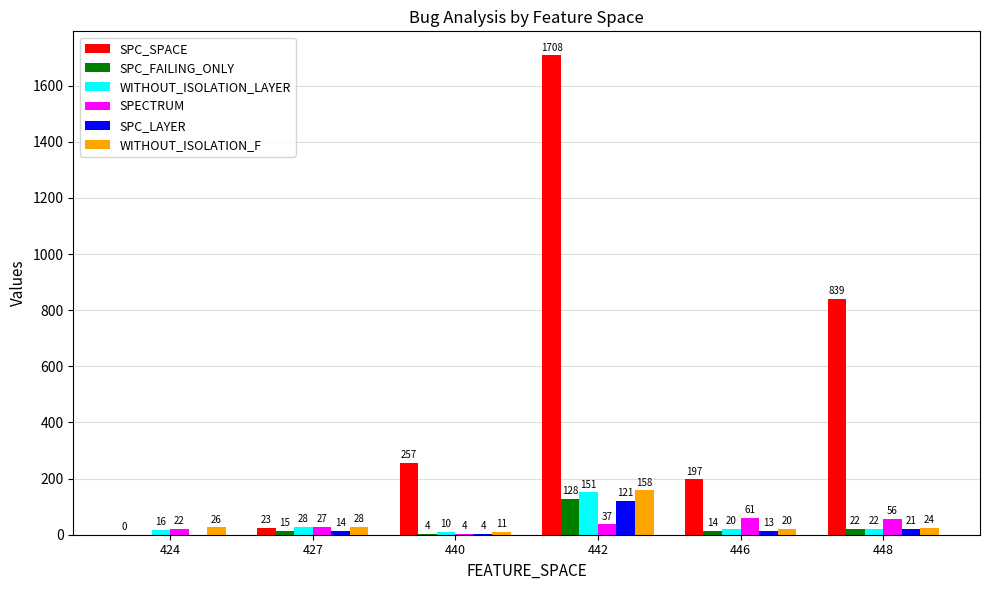

Which series changed the most between 424 and 440?

SPC_SPACE